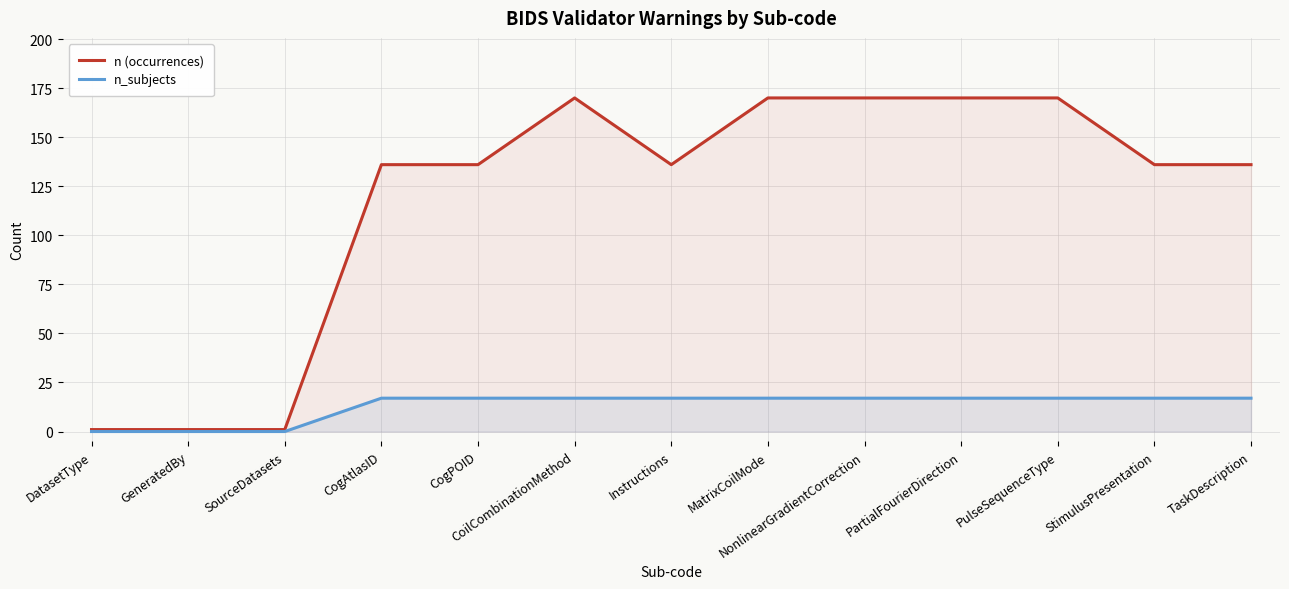

What is the difference between the maximum and minimum values in the n (occurrences) series?

169